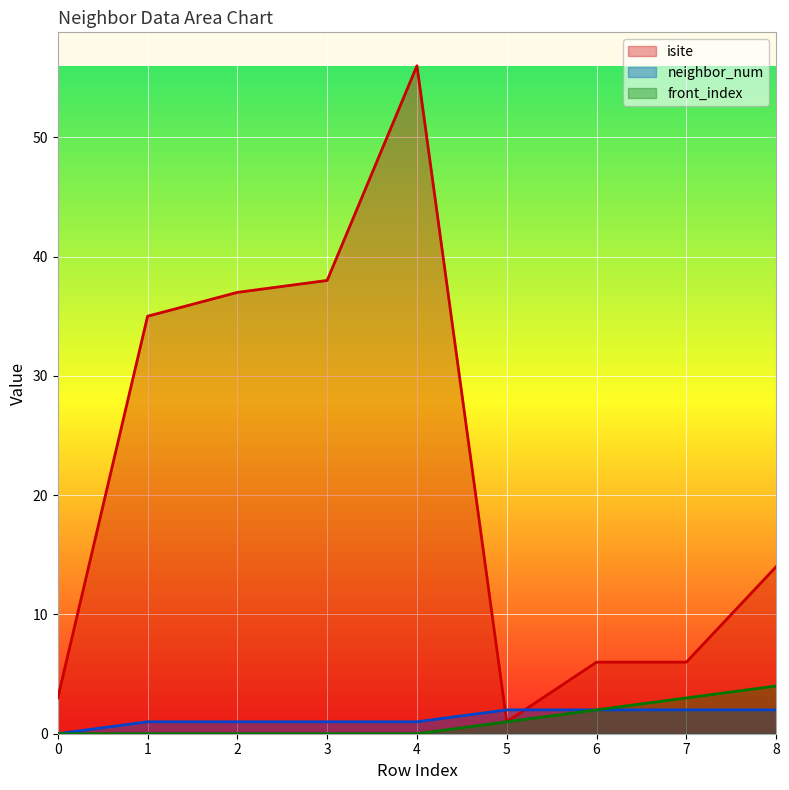

True or false: neighbor_num has more than 2 points higher than both neighbors.

False